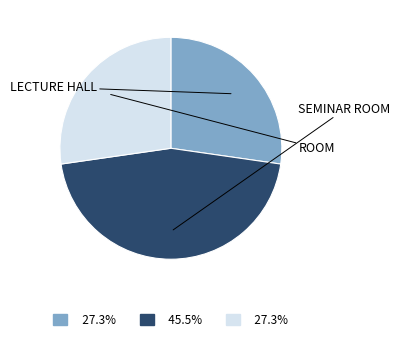

Is there a majority slice in this chart?

No